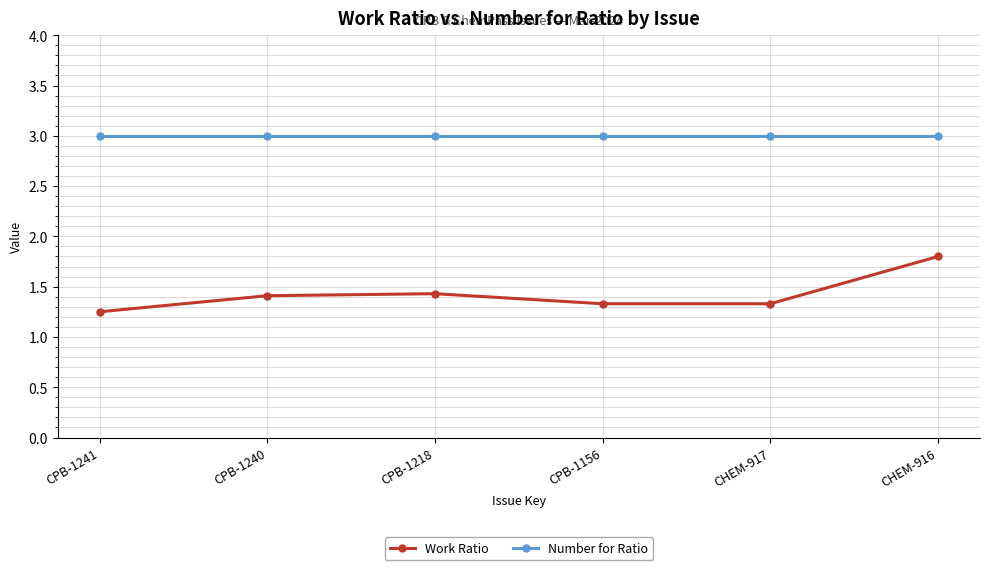

At CPB-1156, list the series in order from smallest to largest.

Work Ratio, Number for Ratio